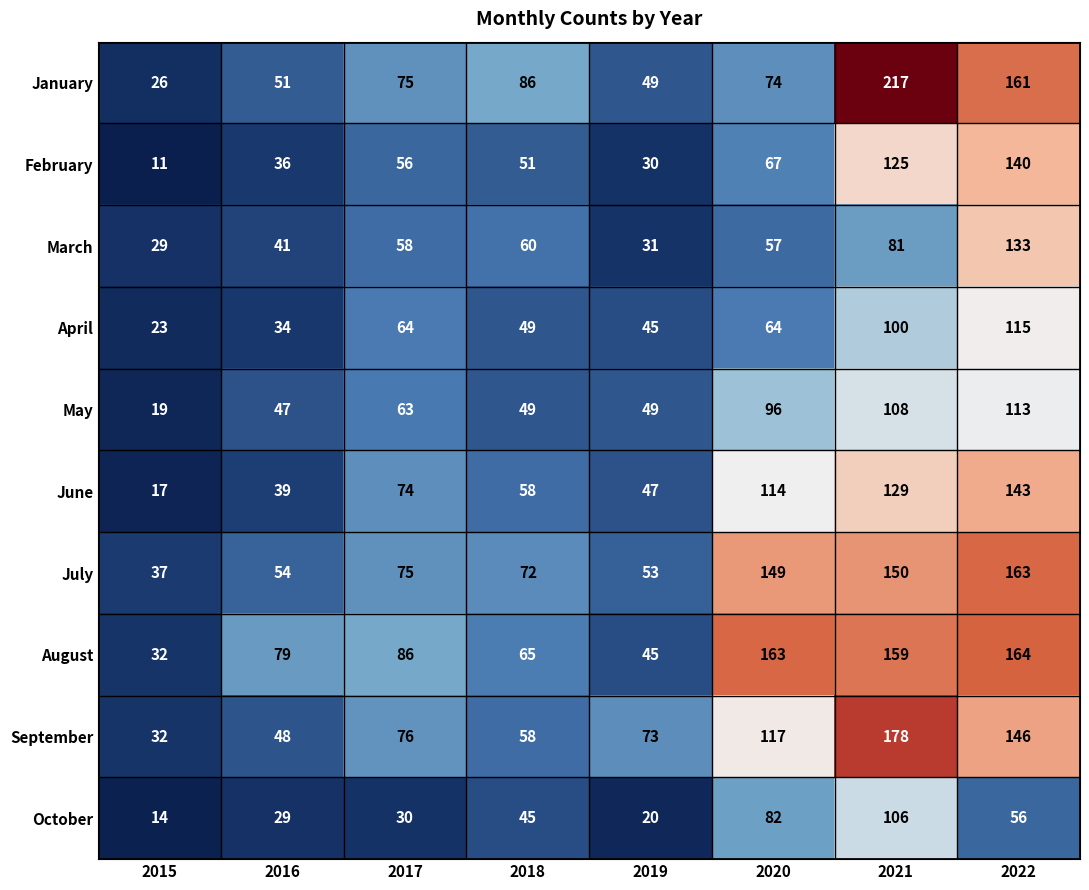

List the series in order of their peak value, lowest first.

October, May, April, March, February, June, July, August, September, January